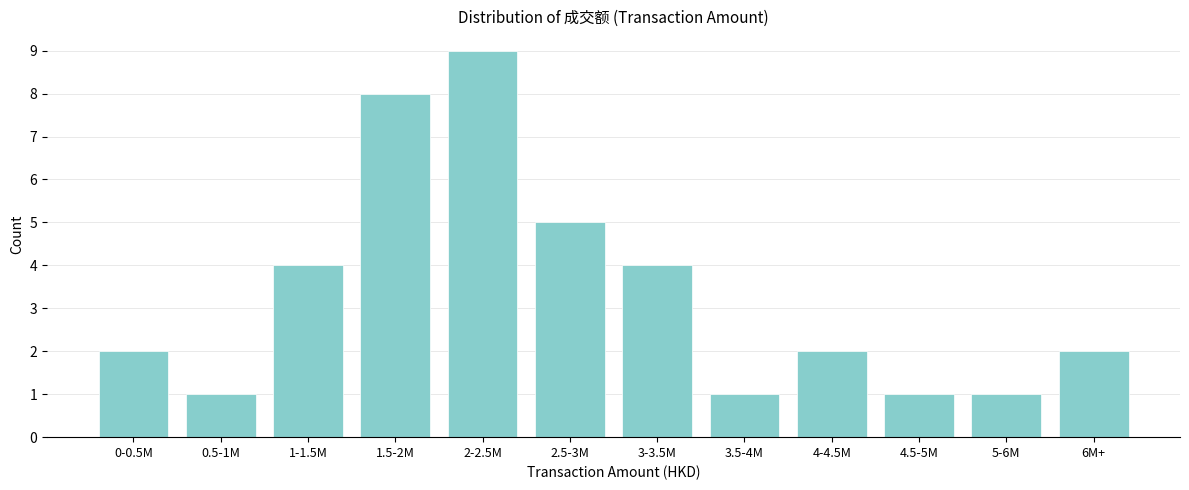

Reading left to right, extract all data points from this chart.

2	1	4	8	9	5	4	1	2	1	1	2